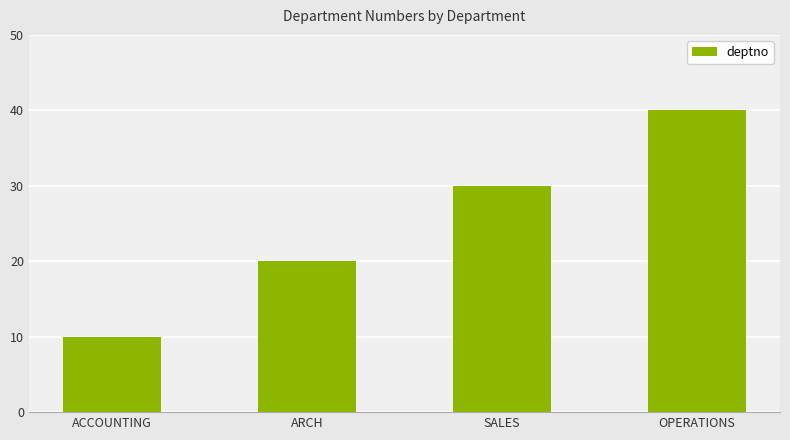

True or false: the data shows 13 at OPERATIONS.

False